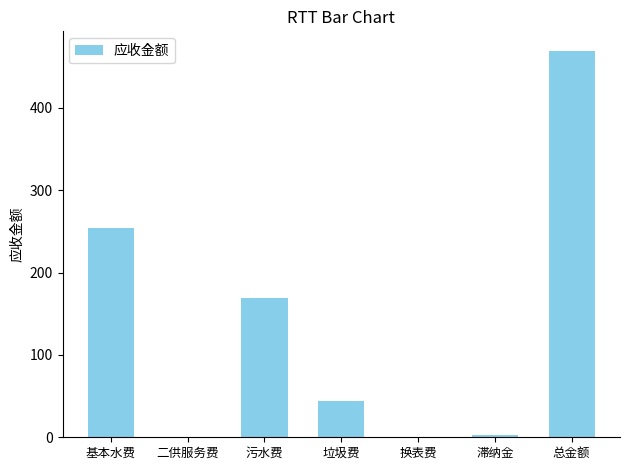

Are the bars grouped side by side (vs. stacked)?

No